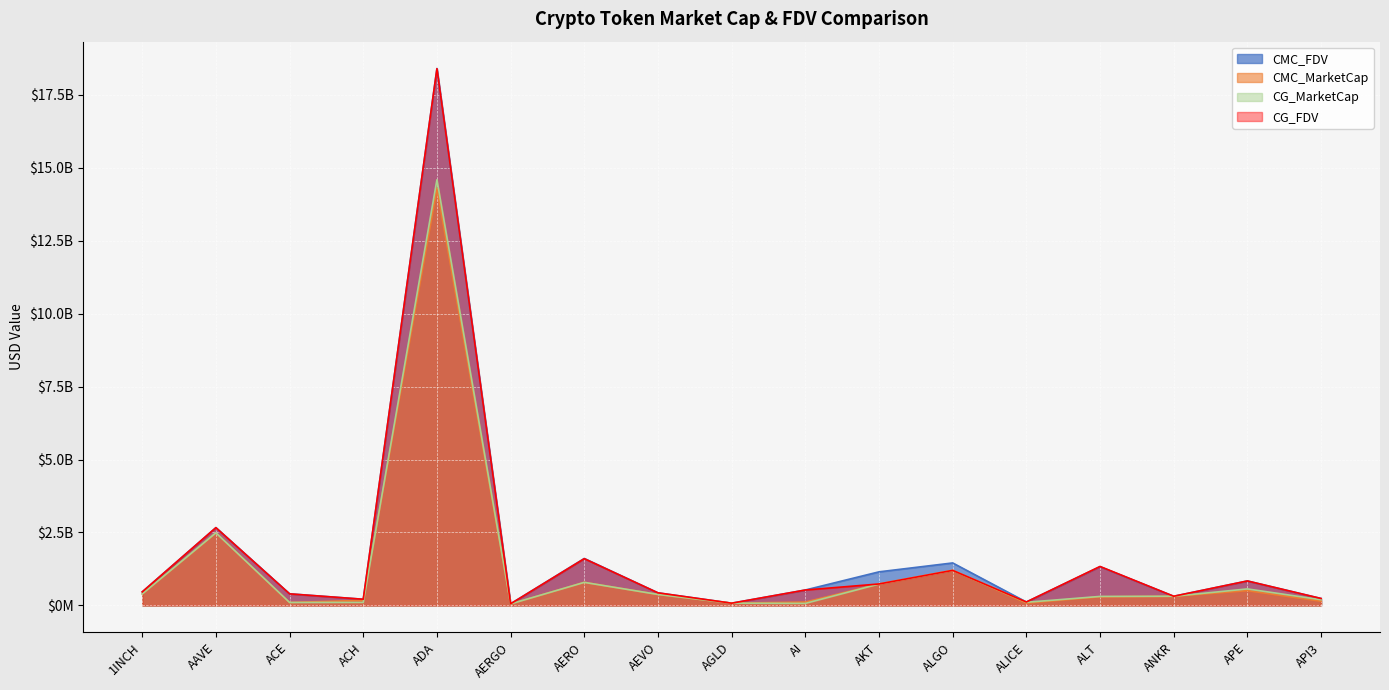

Which has a higher value, AERO or ALICE?

AERO